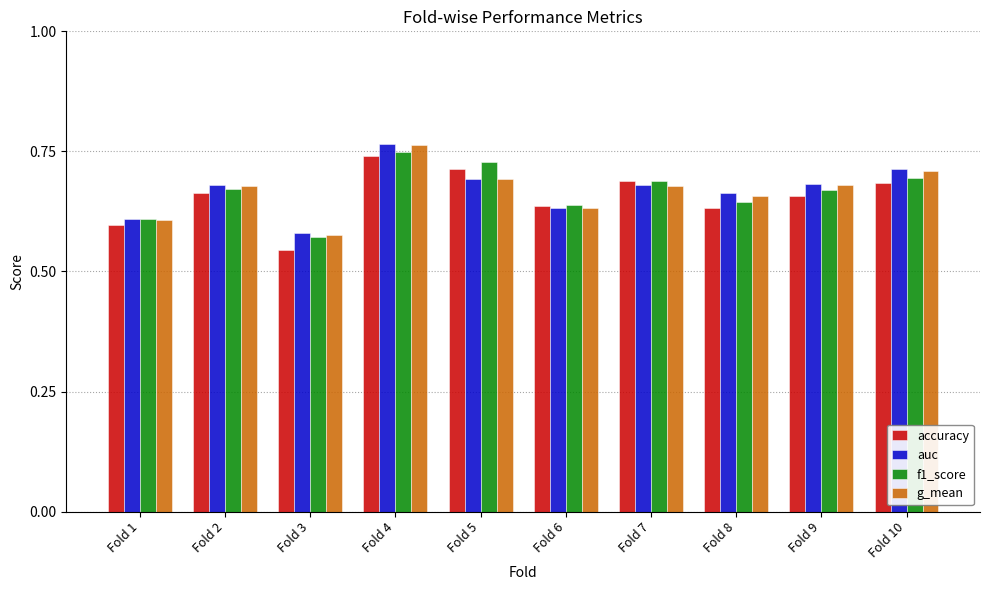

Which series changed the most between Fold 5 and Fold 6?

f1_score